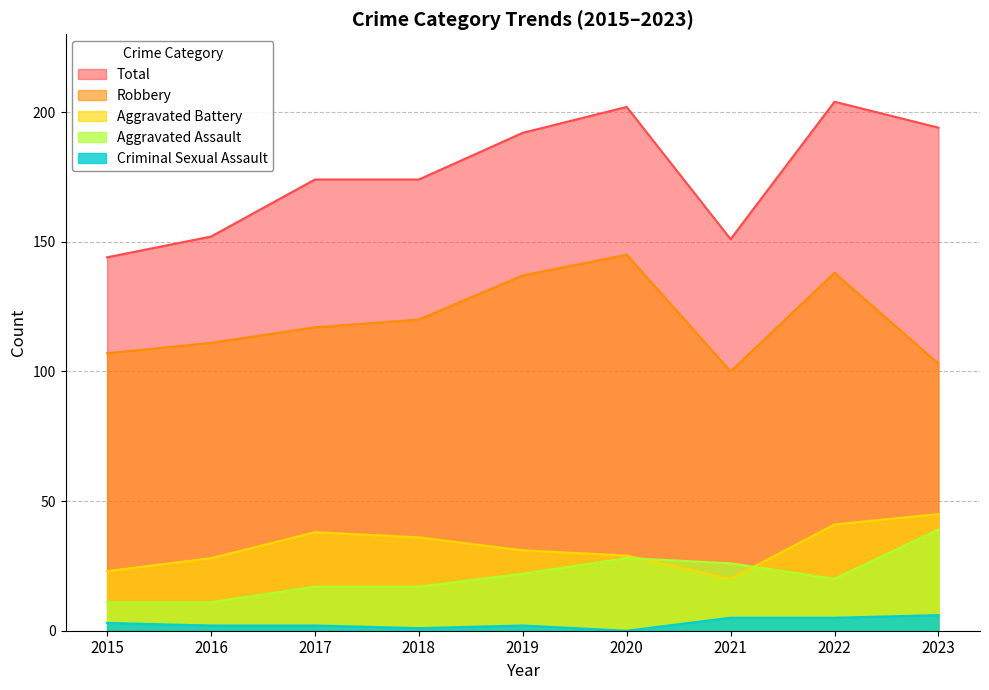

Reading left to right, list all the values displayed in this chart.

Aggravated Assault: 11	11	17	17	22	28	26	20	39
Aggravated Battery: 23	28	38	36	31	29	20	41	45
Criminal Sexual Assault: 3	2	2	1	2	0	5	5	6
Robbery: 107	111	117	120	137	145	100	138	103
Total: 144	152	174	174	192	202	151	204	194